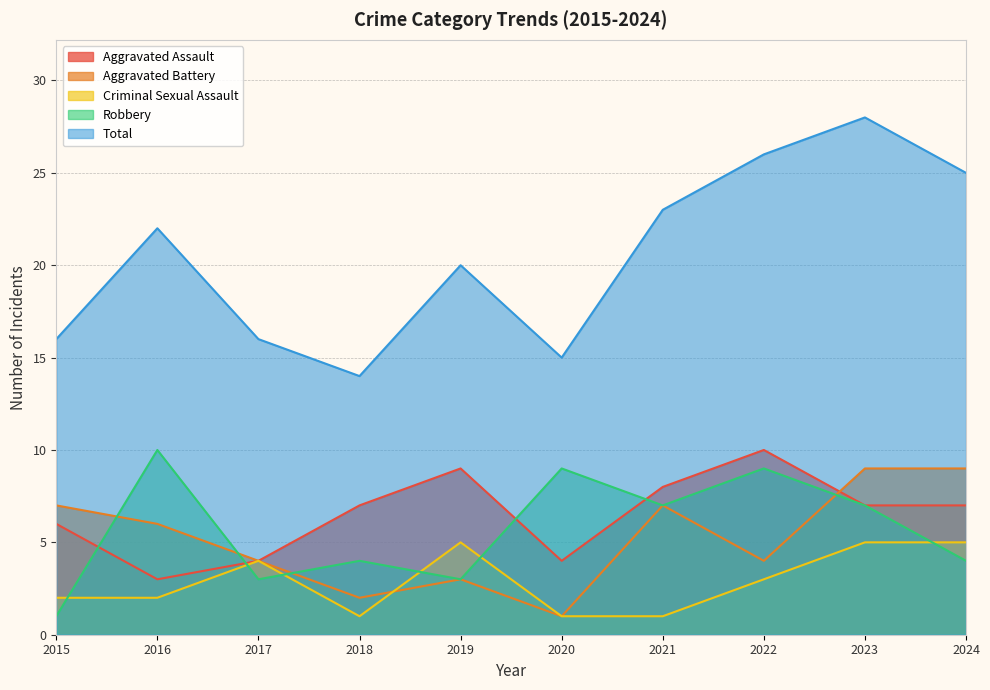

What is the difference between the Robbery values at 2024 and 2019?

1